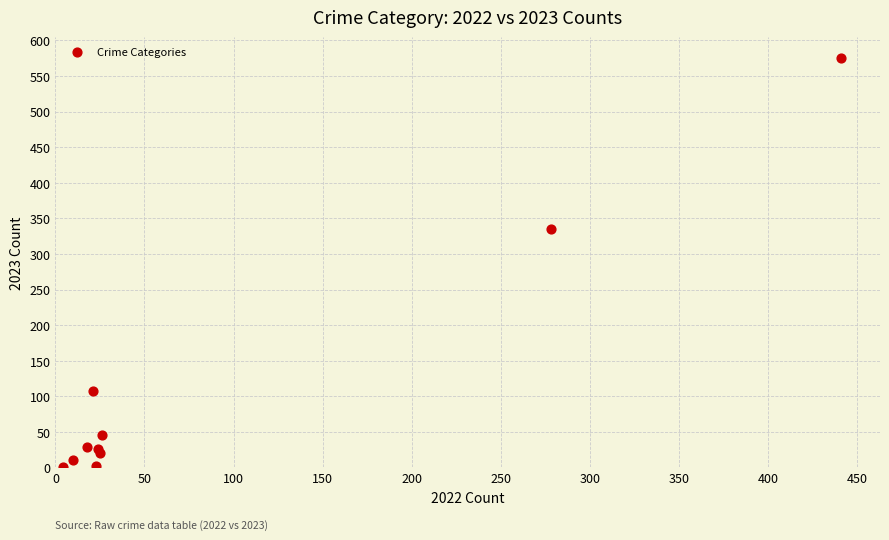

What Y value in the scatter plot is closest to 288?

335